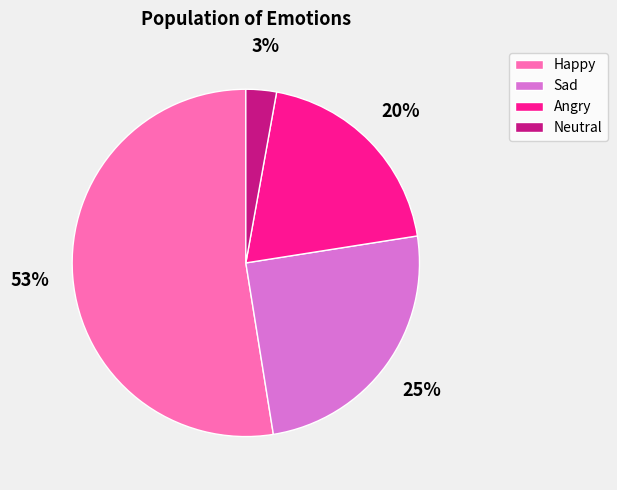

To the nearest percent, what is the average slice percentage?

25%